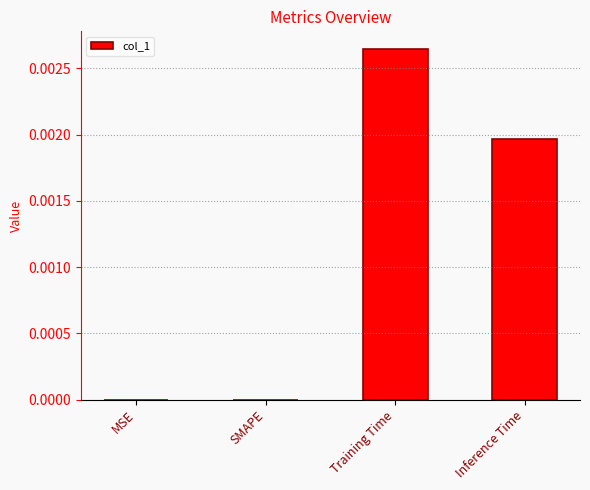

Count the number of categories in the chart.

4